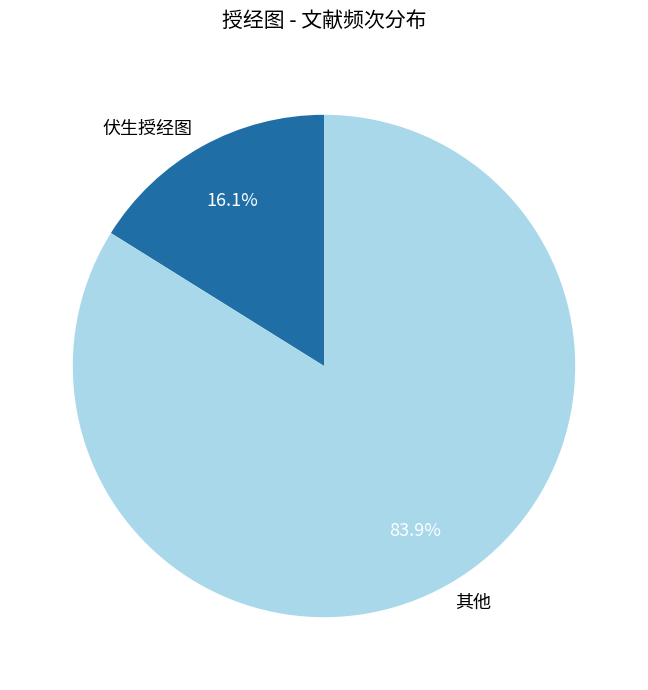

Count the number of slices in the pie.

2